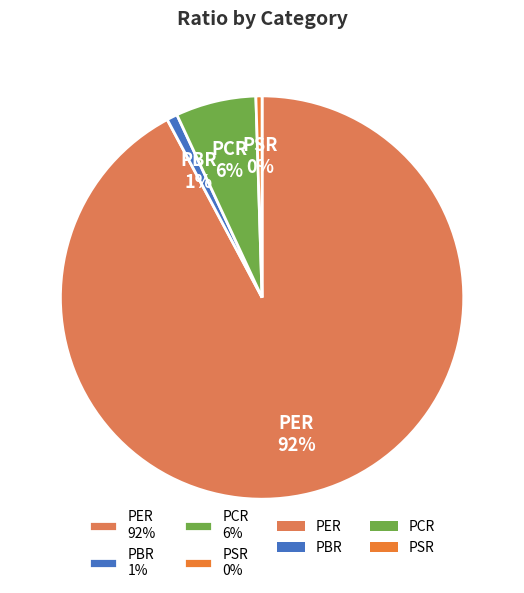

To the nearest percent, what is the average slice percentage?

25%